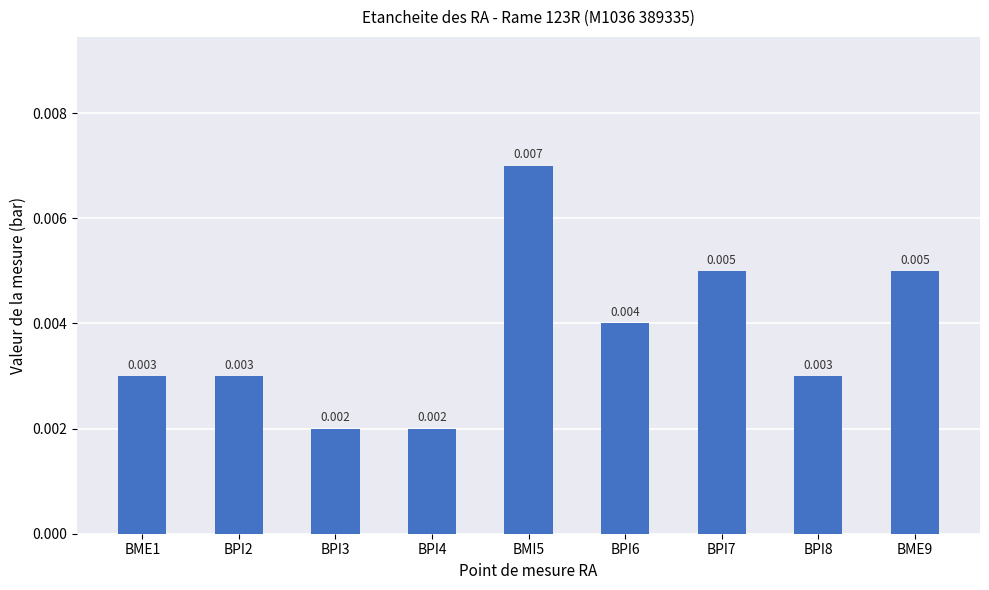

How many categories are shown in the chart?

9